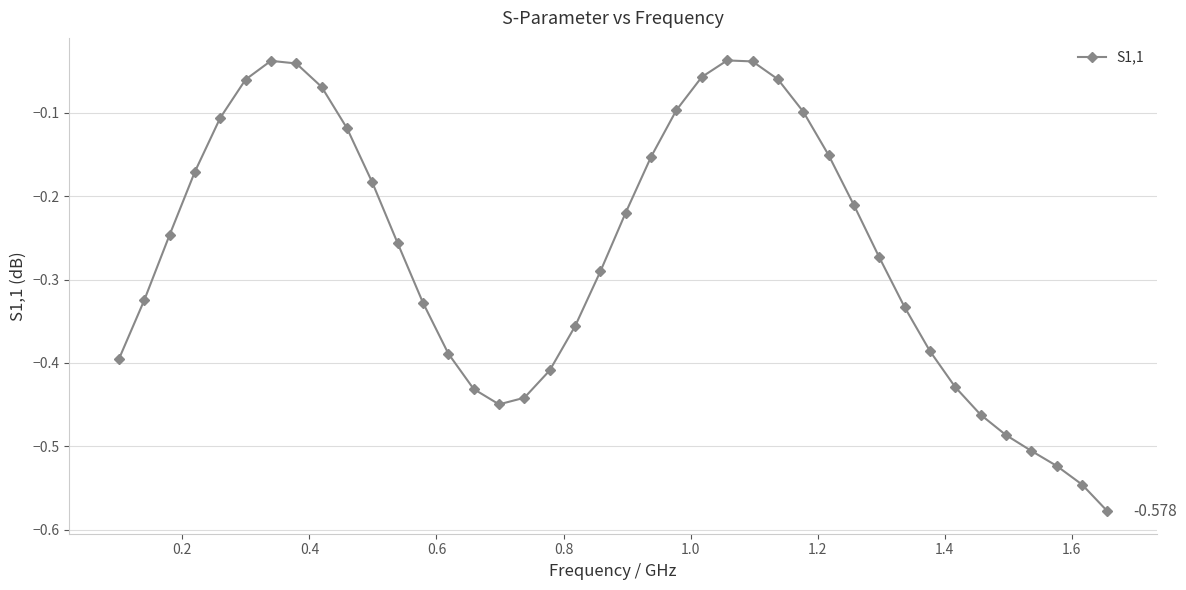

True or false: the data has more than 1 interior local peaks.

True